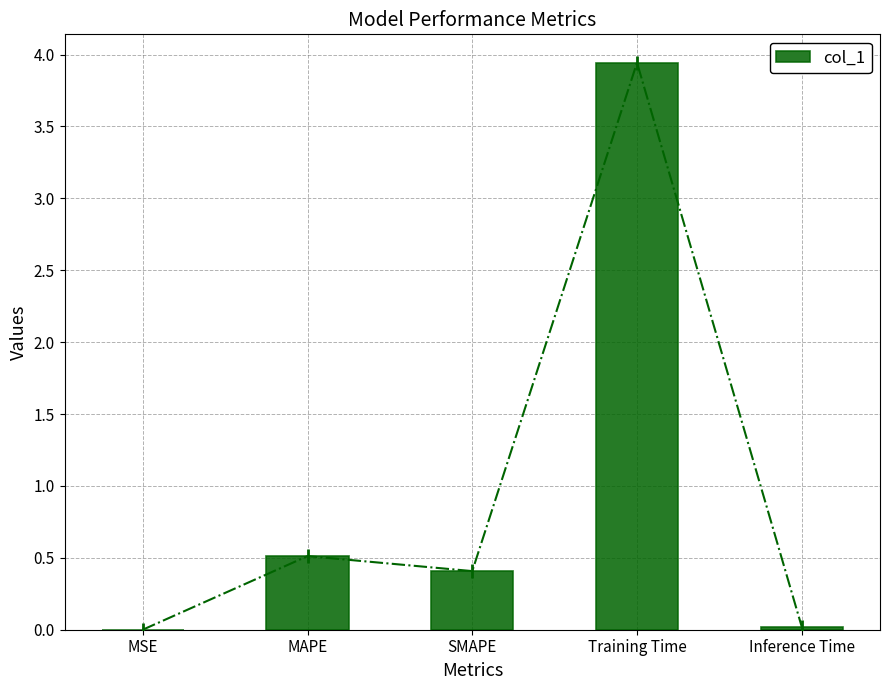

How many categories are shown in the chart?

5